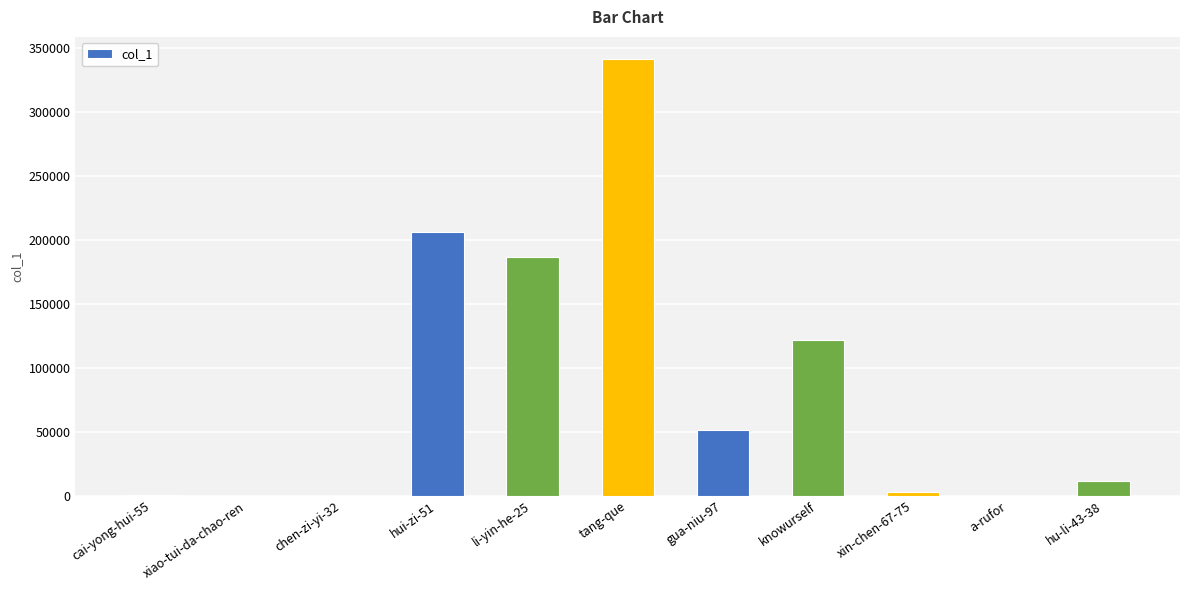

What is the ratio of the value at knowurself to the value at cai-yong-hui-55?

722.1